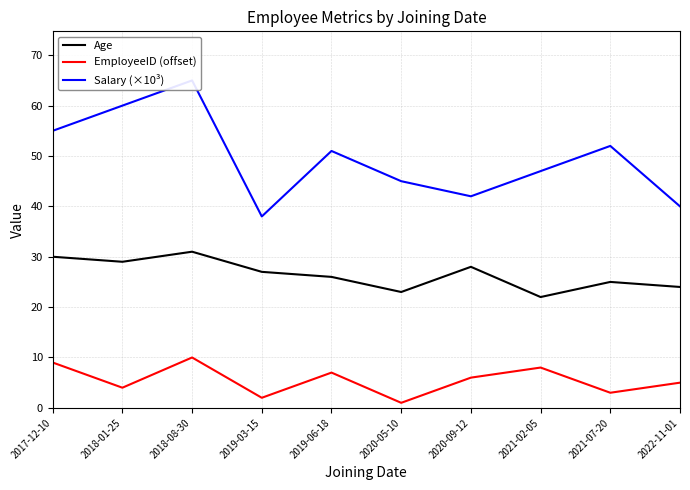

Is it true that Age equals 42.2 at 2018-08-30?

False